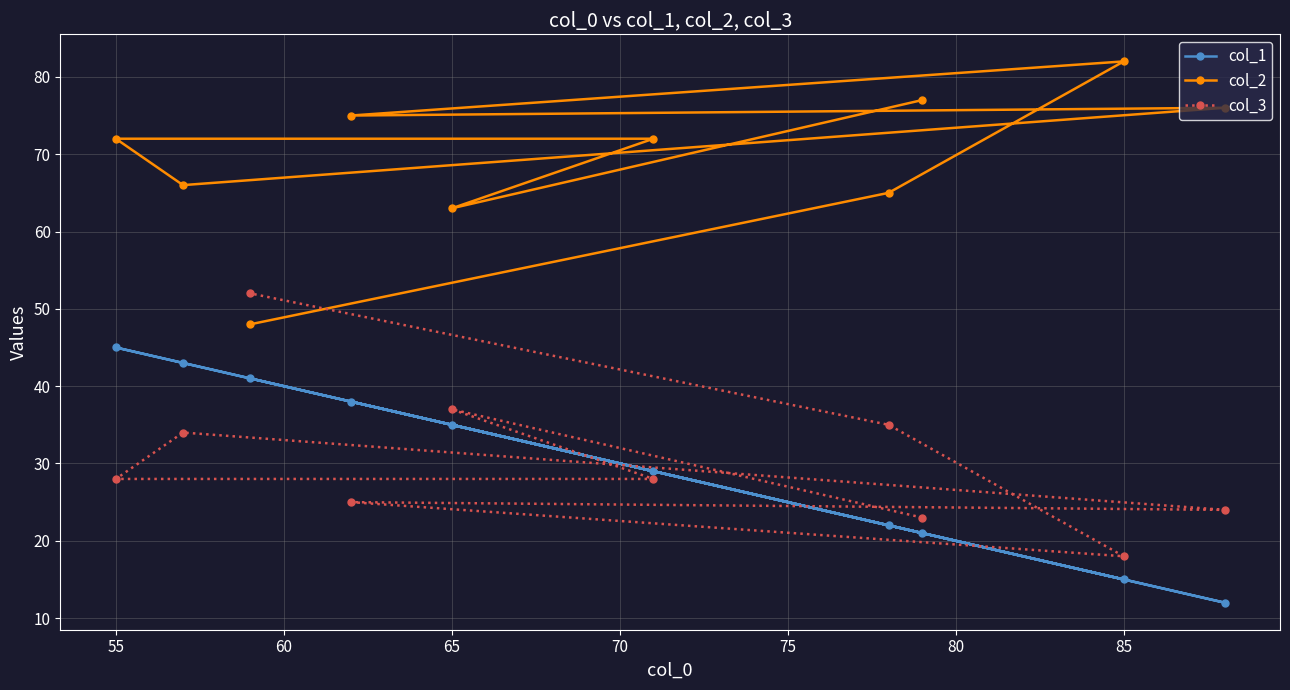

Does the chart display data point markers on the line(s)?

Yes